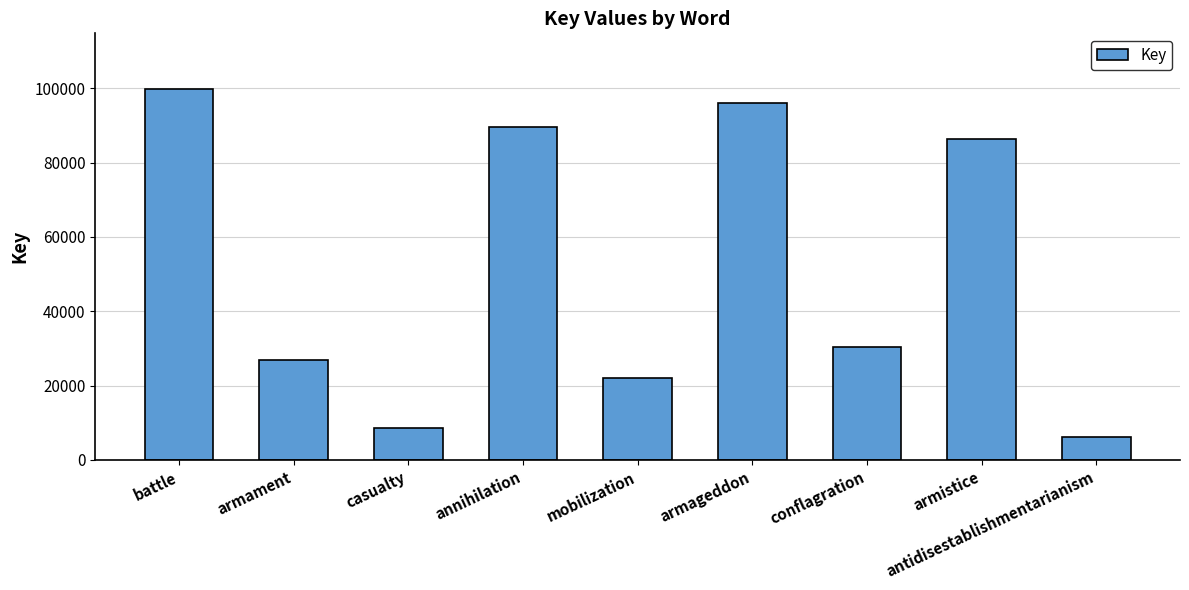

Count the number of categories in the chart.

9